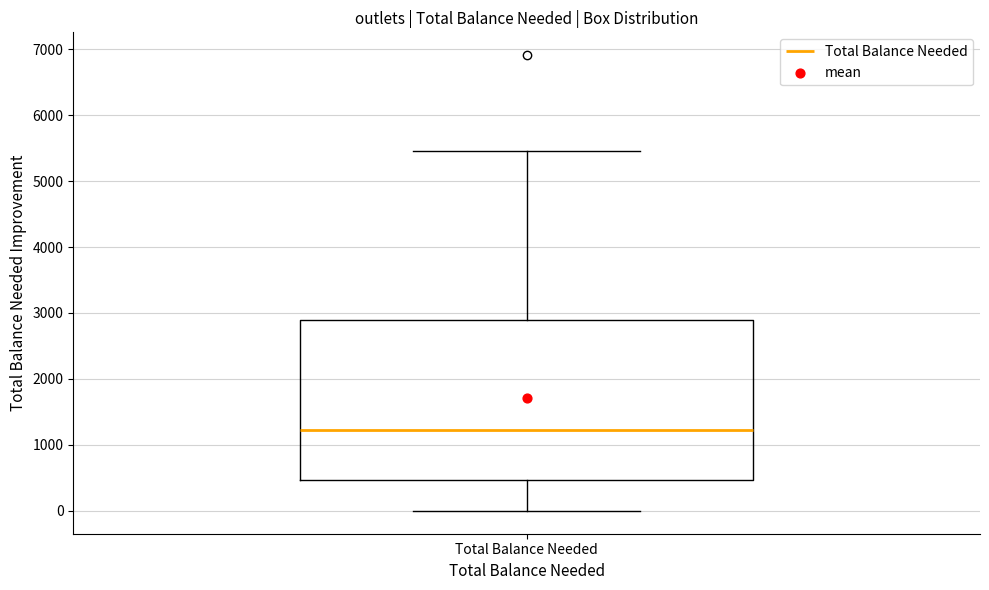

Where is the lower edge of the box for Total Balance Needed on the y-axis? The values are not printed on the chart, so give them approximately, as read against the axis.

500